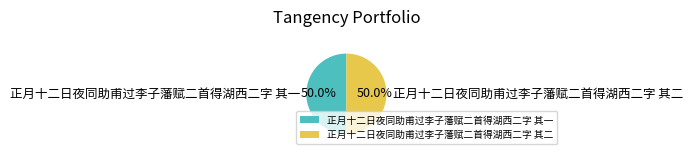

To the nearest percent, what portion does 正月十二日夜同助甫过李子藩赋二首得湖西二字 其二 represent?

50%